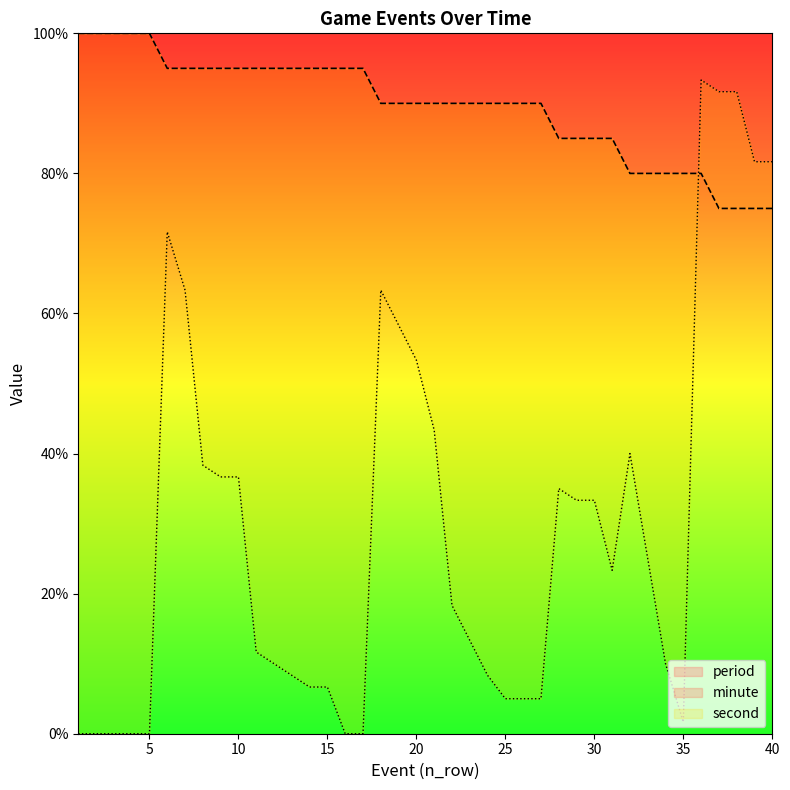

Reading left to right, what are all the values shown in this chart?

minute: 100.0	100.0	100.0	100.0	100.0	95.0	95.0	95.0	95.0	95.0	95.0	95.0	95.0	95.0	95.0	95.0	95.0	90.0	90.0	90.0	90.0	90.0	90.0	90.0	90.0	90.0	90.0	85.0	85.0	85.0	85.0	80.0	80.0	80.0	80.0	80.0	75.0	75.0	75.0	75.0
second: 0.0	0.0	0.0	0.0	0.0	71.7	63.3	38.3	36.7	36.7	11.7	10.0	8.3	6.7	6.7	0.0	0.0	63.3	58.3	53.3	43.3	18.3	13.3	8.3	5.0	5.0	5.0	35.0	33.3	33.3	23.3	40.0	25.0	10.0	1.7	93.3	91.7	91.7	81.7	81.7